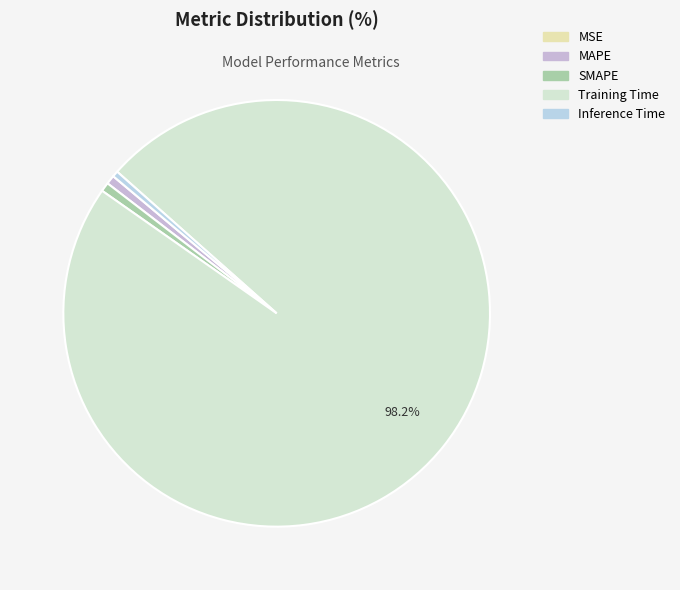

How many segments does this pie chart have?

5